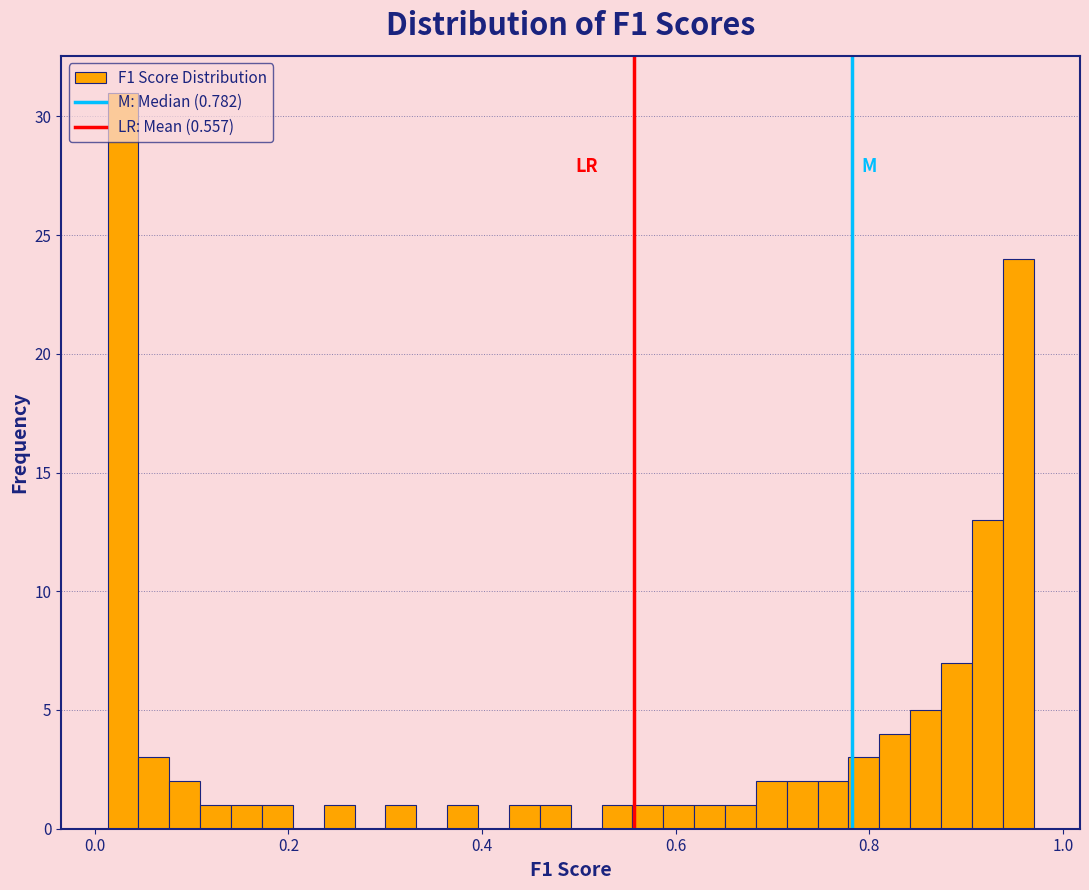

Read against the x-axis, roughly where is the centre of the tallest bar?

0.02